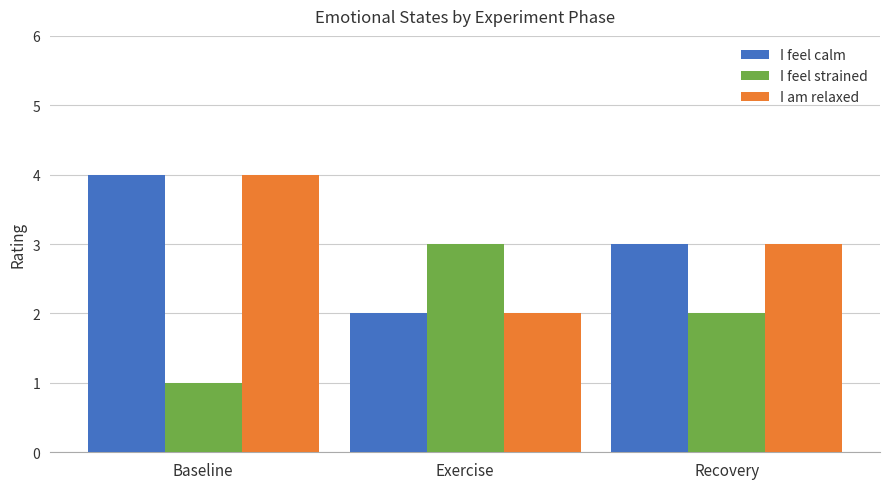

What is the difference between the highest and lowest values at Baseline?

3